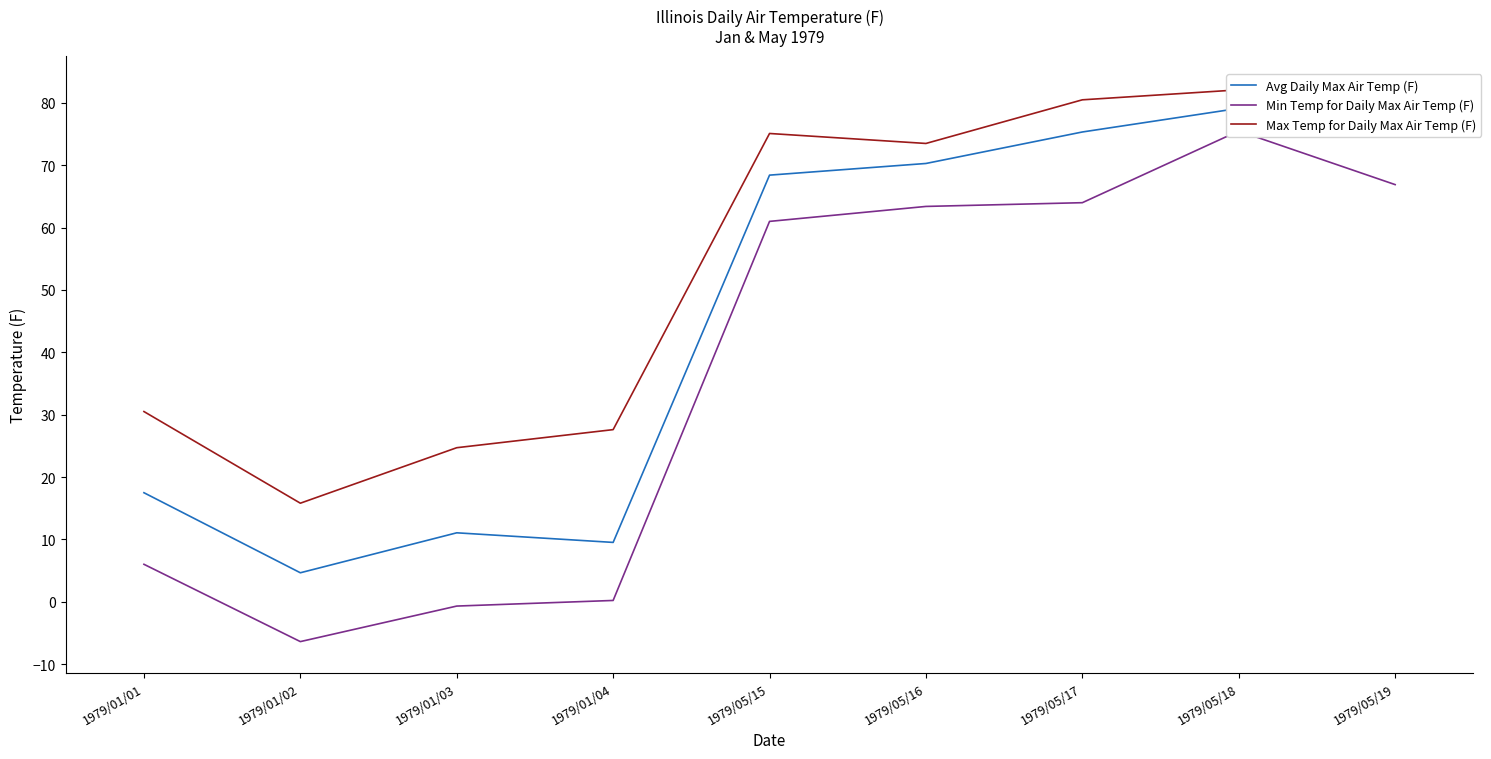

Which label corresponds to the smallest value in the chart?

1979/01/02